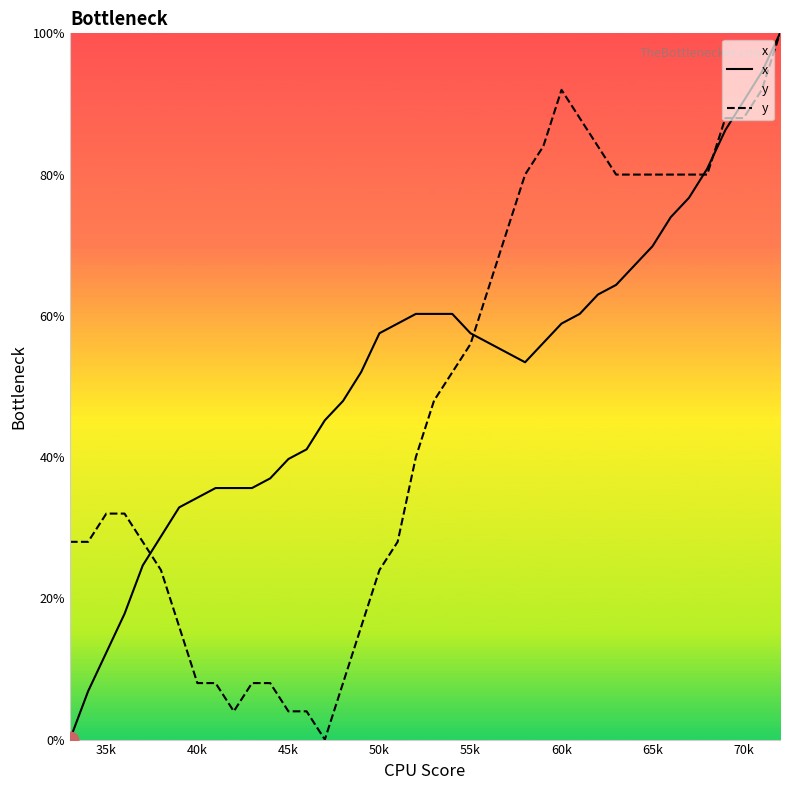

What is the maximum value for y?

100.0